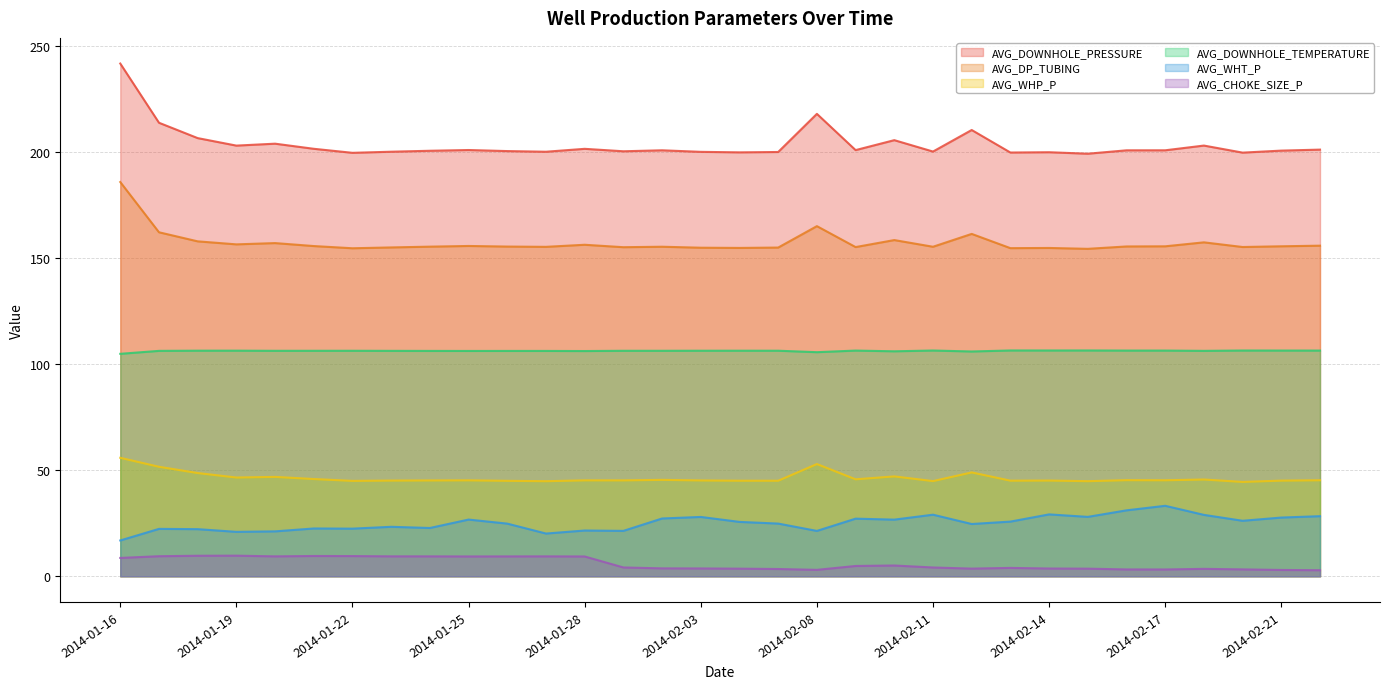

True or false: AVG_WHT_P and AVG_CHOKE_SIZE_P cross at least once.

False